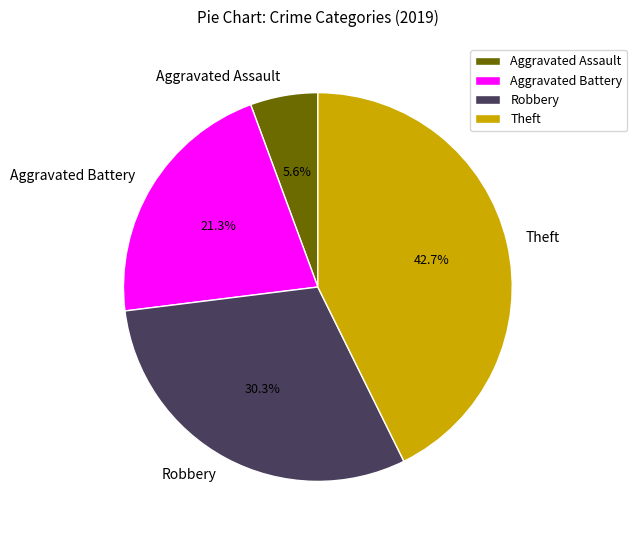

Is Robbery the majority of the pie?

No